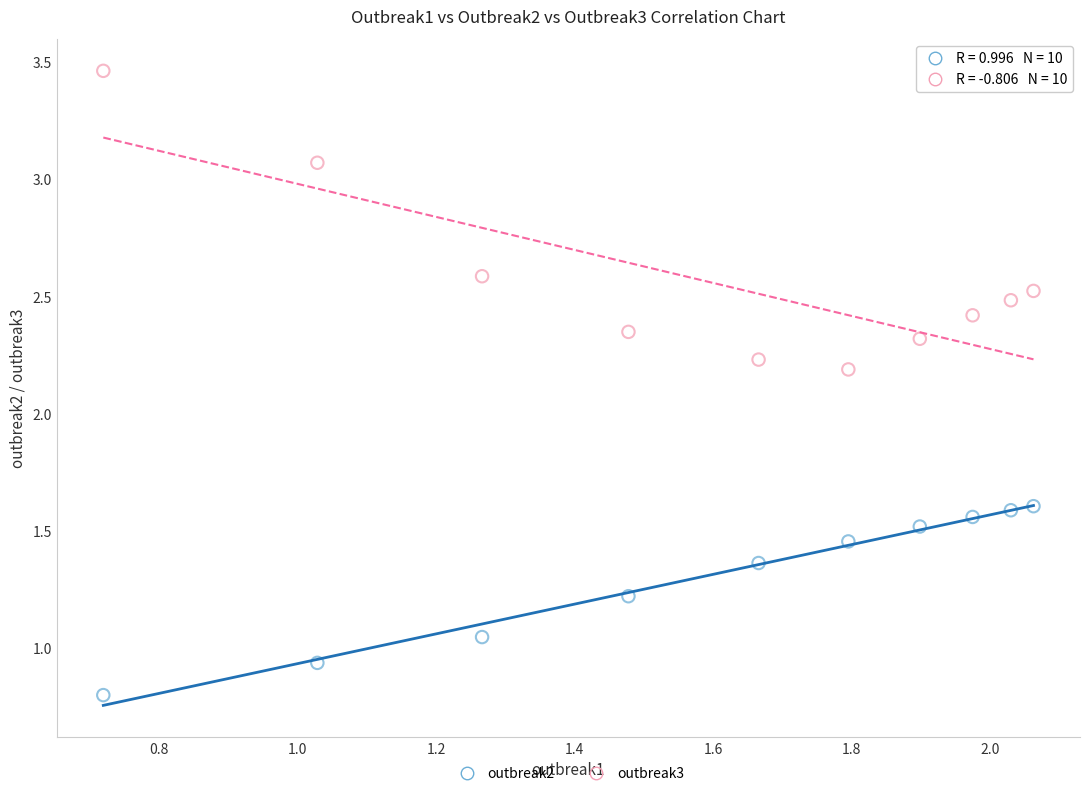

Across all data points, what is the range of X values (max minus min)?

1.3